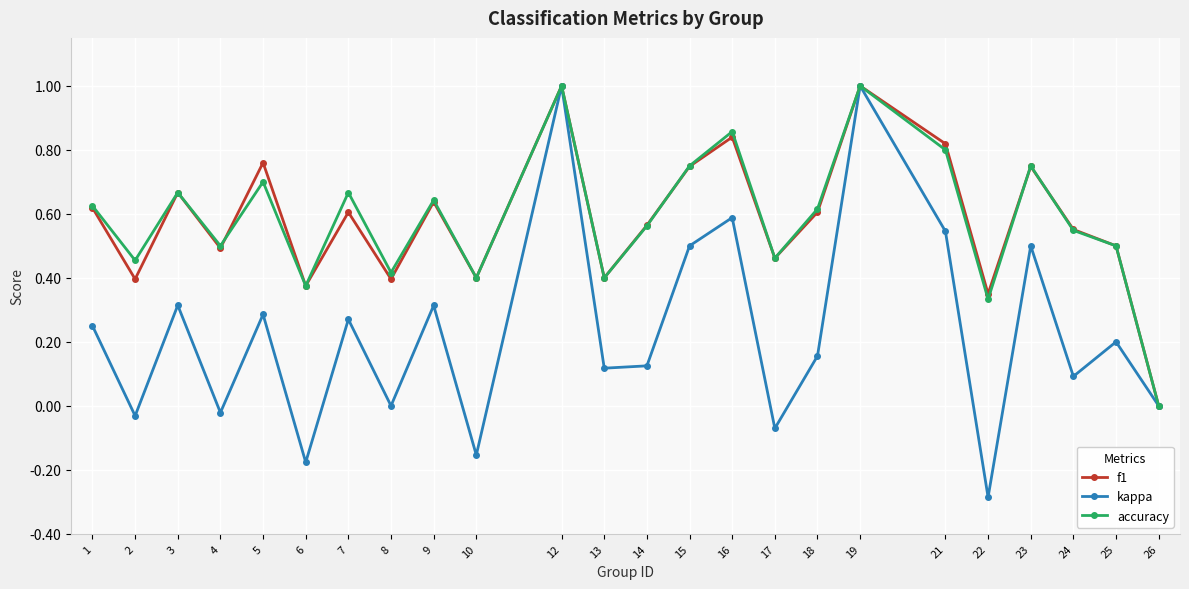

True or false: f1 has more than 2 points higher than both neighbors.

True